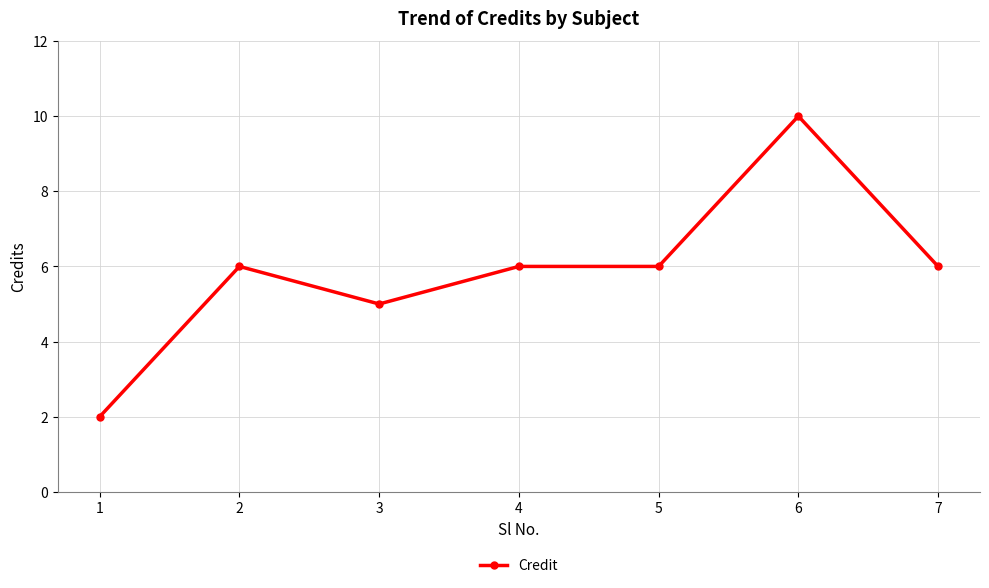

True or false: there are more than 1 points higher than both neighbors.

True